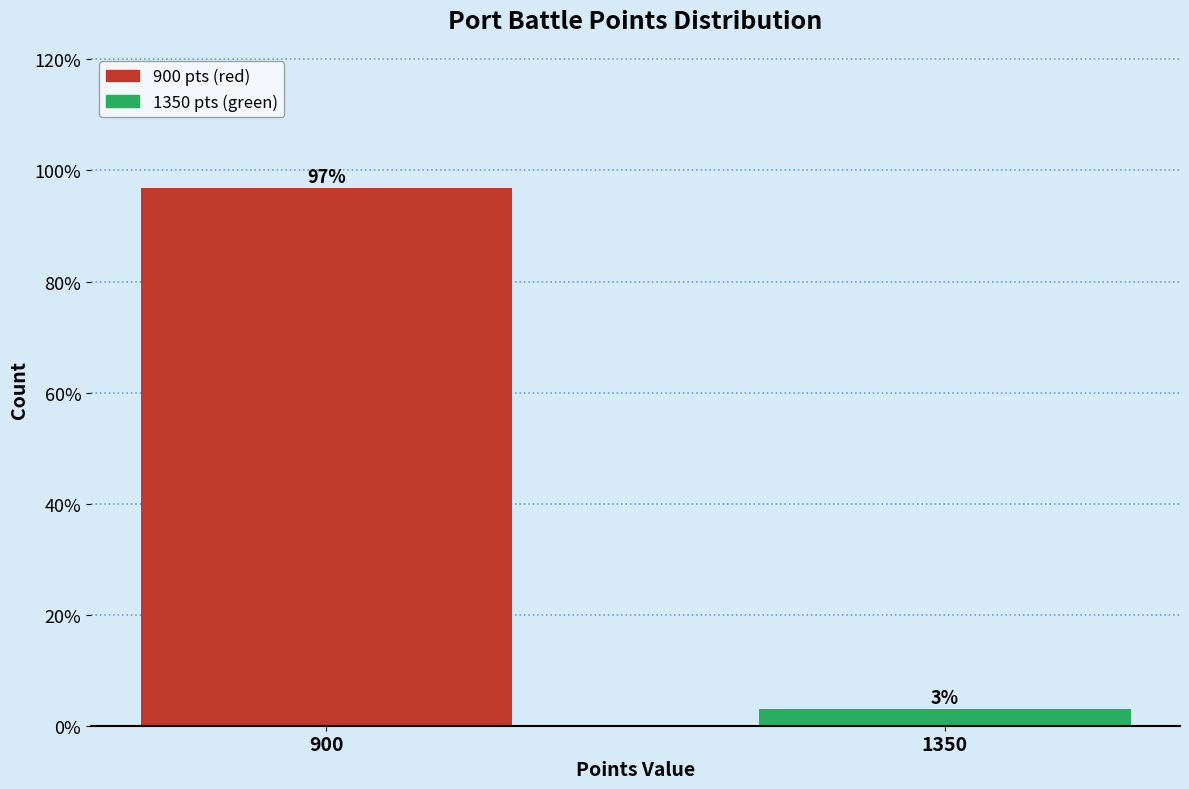

What is the value of the 1st bar from the left?

96.9